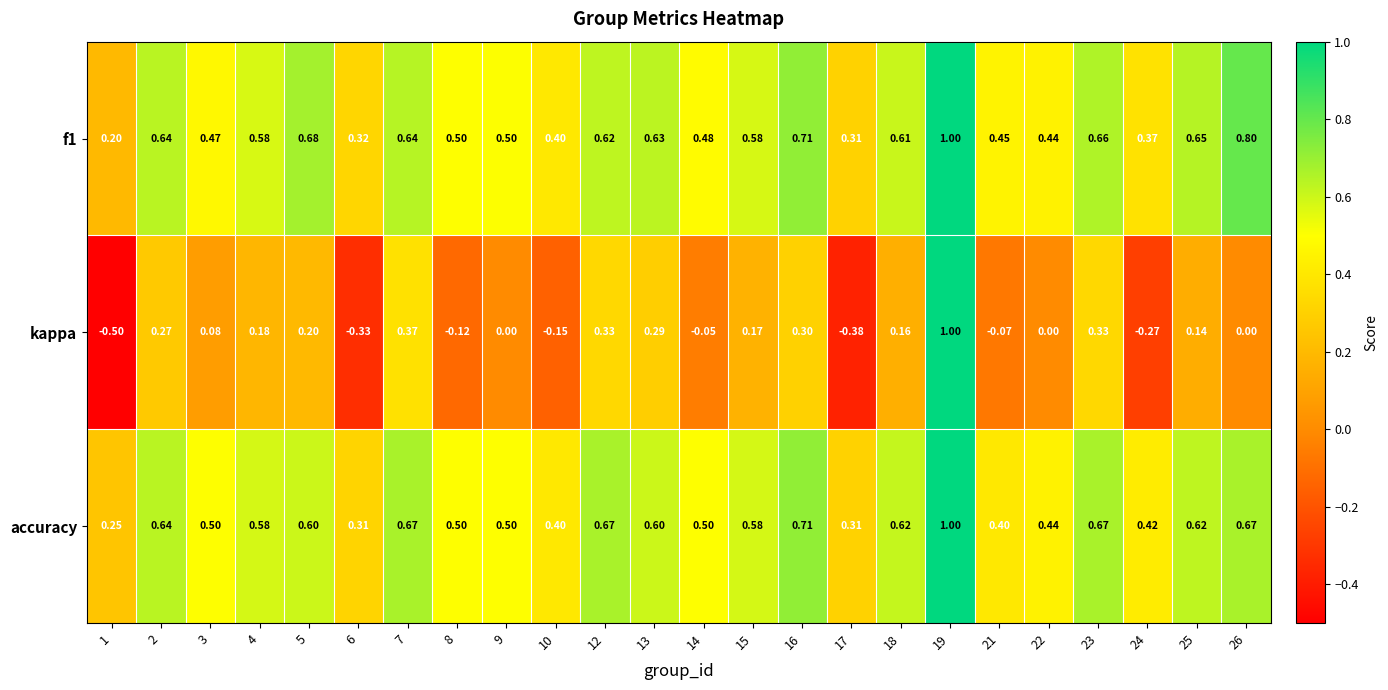

Is the value of kappa at 18 greater than the value of accuracy at 15?

No